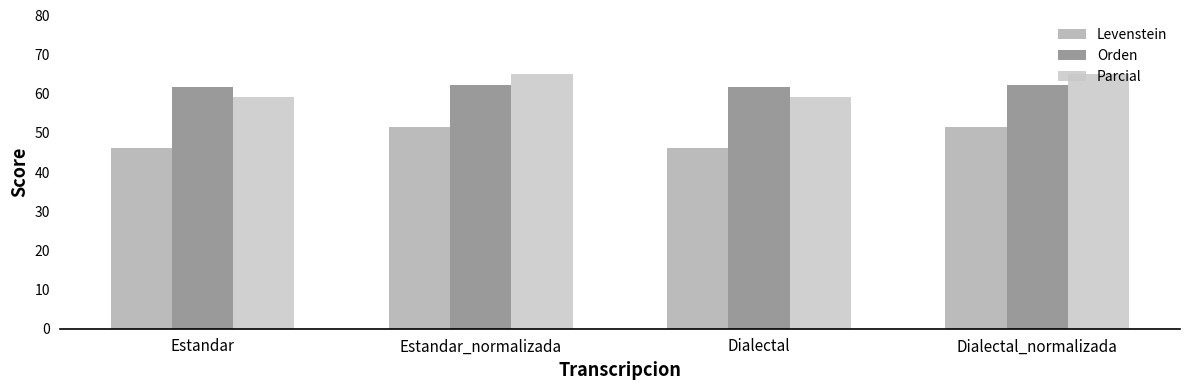

Between Dialectal and Dialectal_normalizada, which series saw the biggest shift?

Parcial